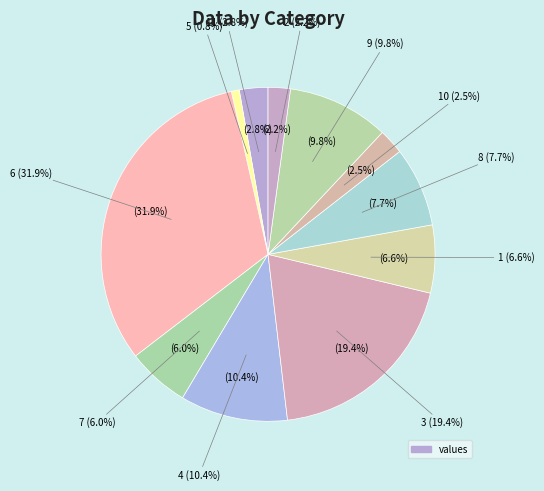

Is there a majority slice in this chart?

No